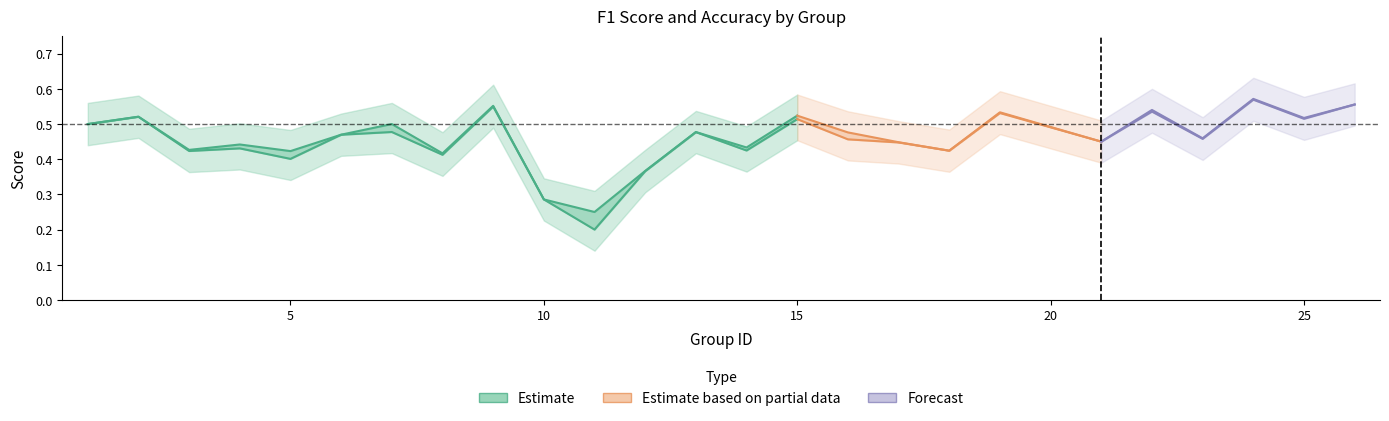

What is the difference between the maximum and minimum values in the accuracy series?

0.3